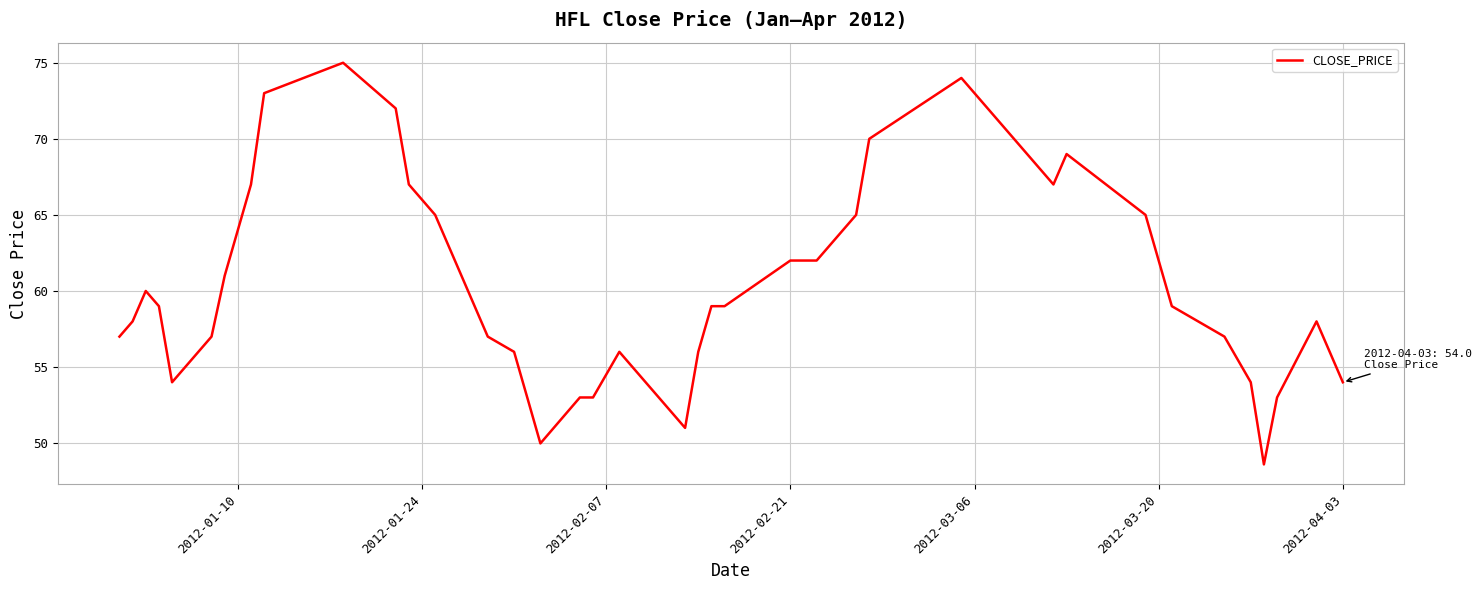

What is the difference between the maximum and minimum values?

26.4